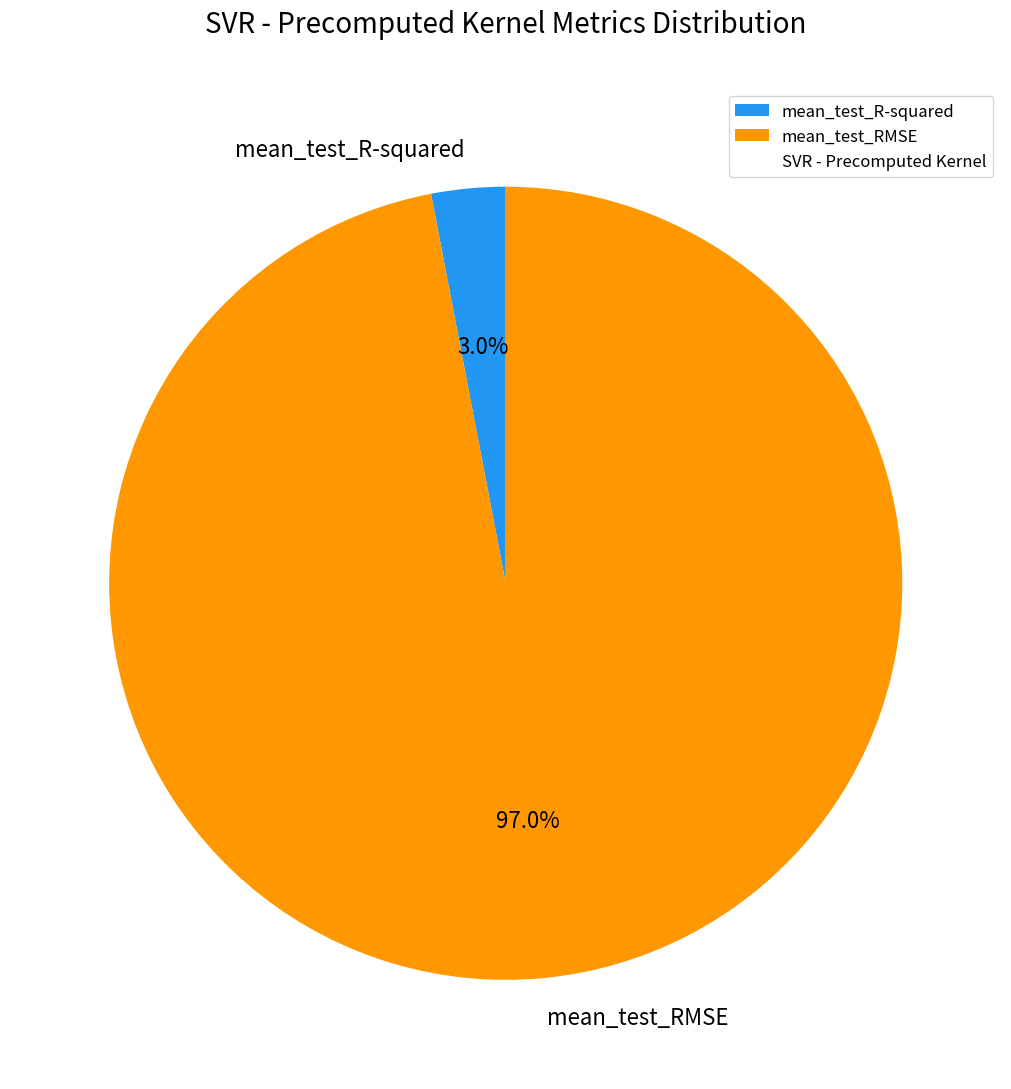

The mean_test_RMSE slice represents 97% of the pie. True or false?

True